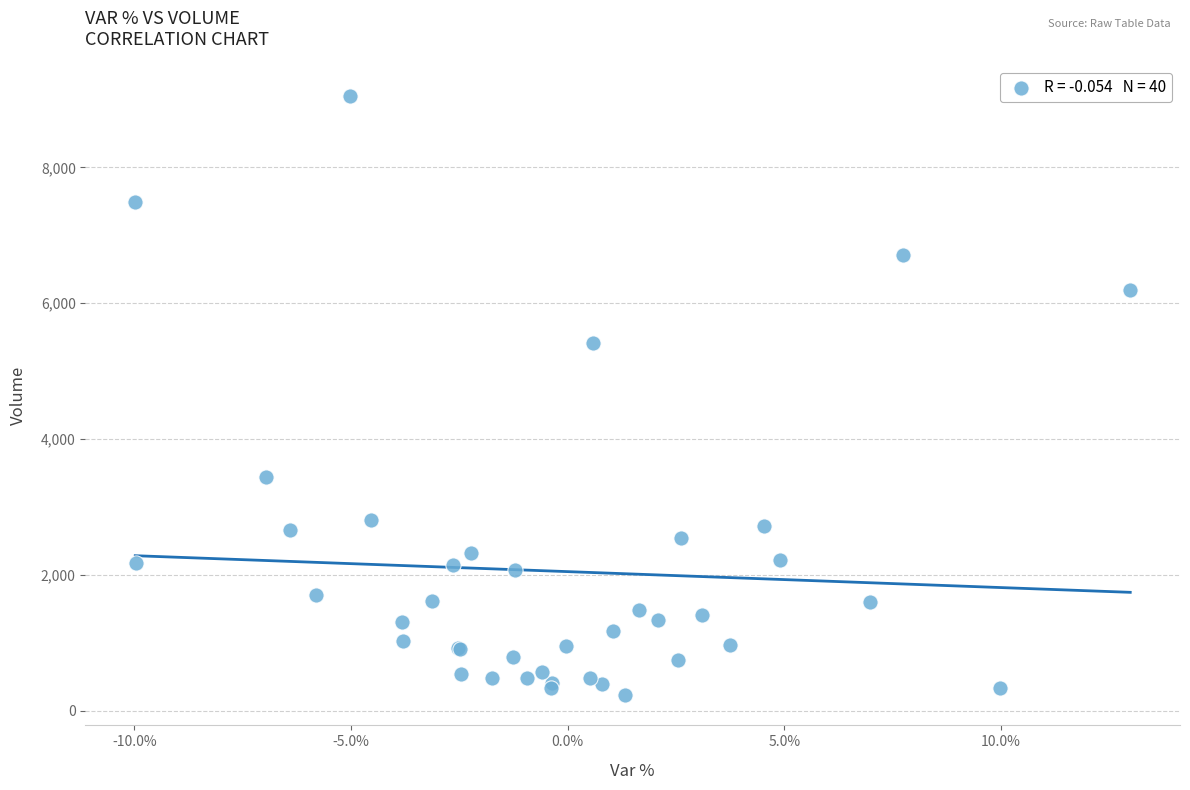

What Y value in the scatter plot is closest to 4641?

5416